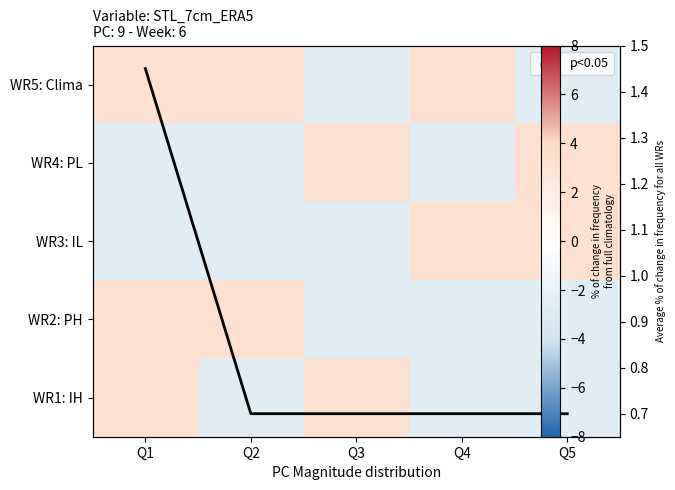

Which series changed the most between Q2 and Q4?

WR3: IL